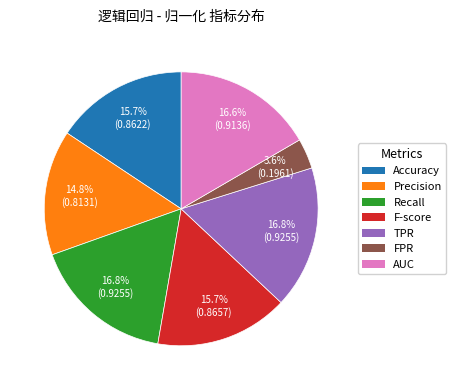

How many slices are in this pie chart?

7